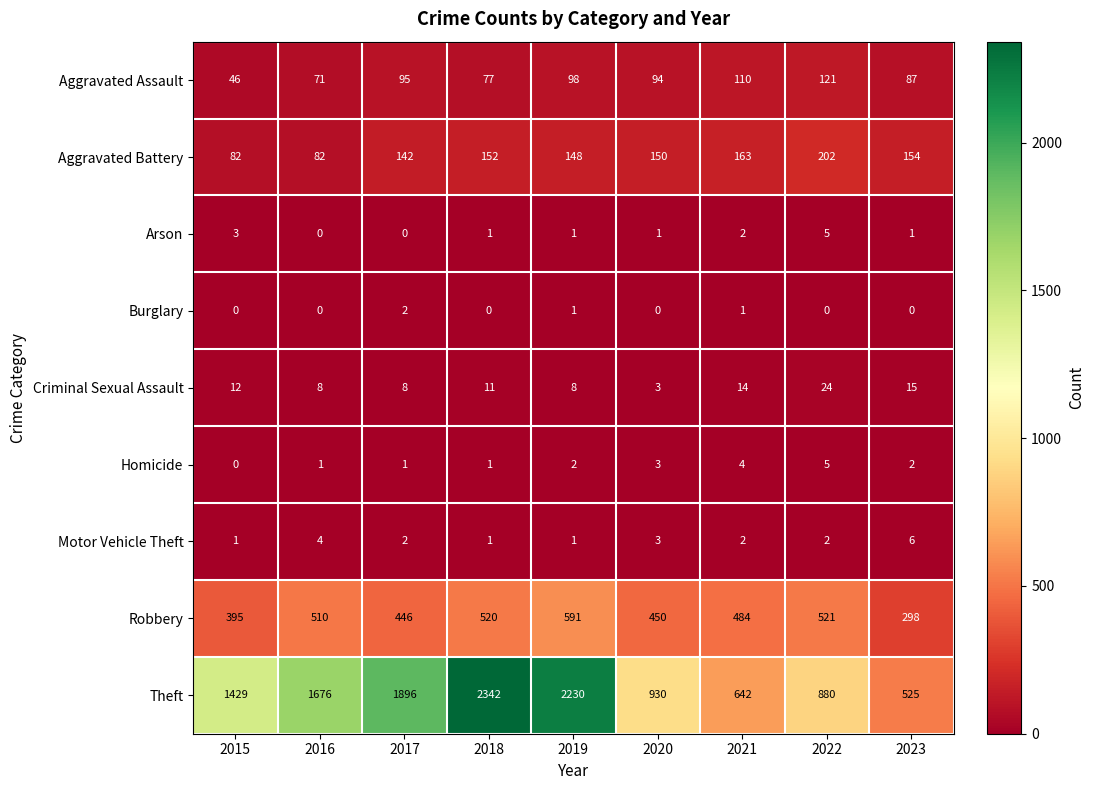

Is it true that Theft equals 930 at 2020?

True